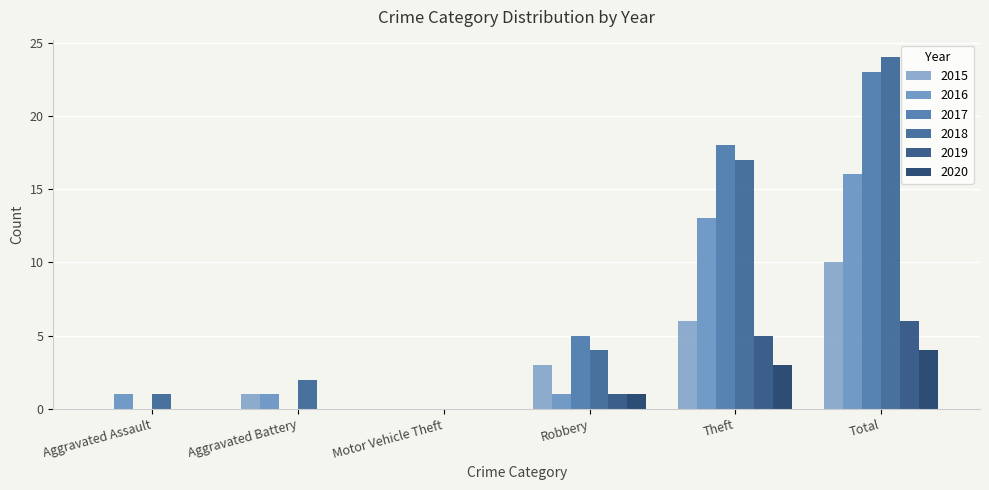

How many 2017 values are between 0 and 18?

5